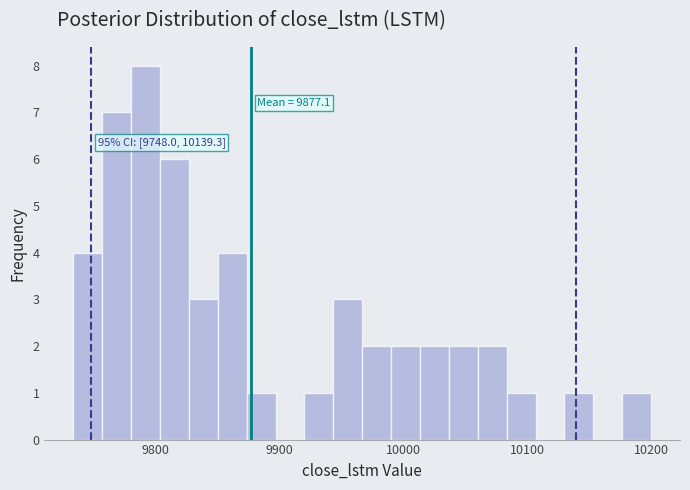

Read against the x-axis, roughly where is the centre of the tallest bar?

9790